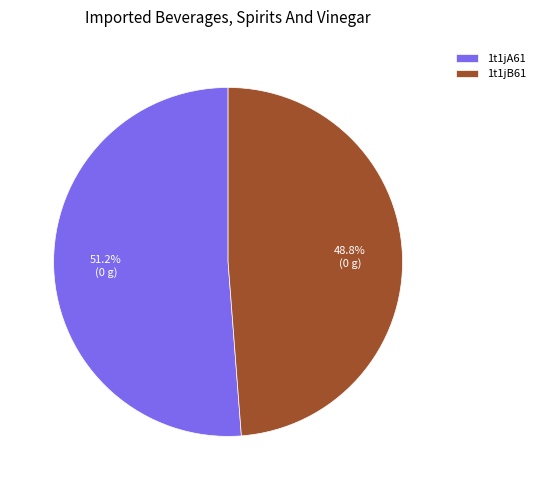

To the nearest percent, what is the average slice percentage?

50%